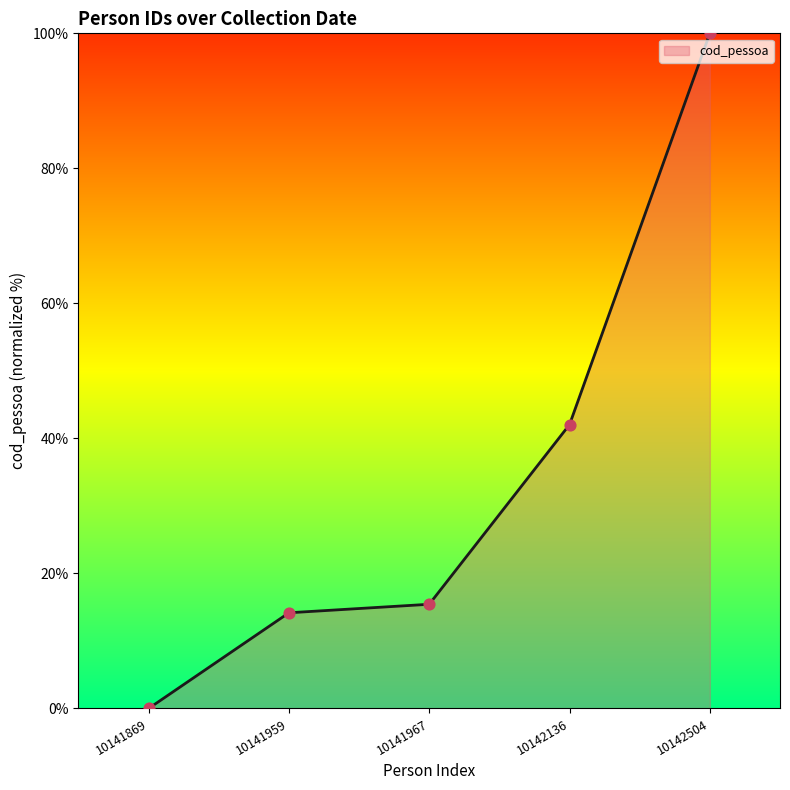

Approximately how many times larger is the value at 10142136 compared to 10142504?

0.4